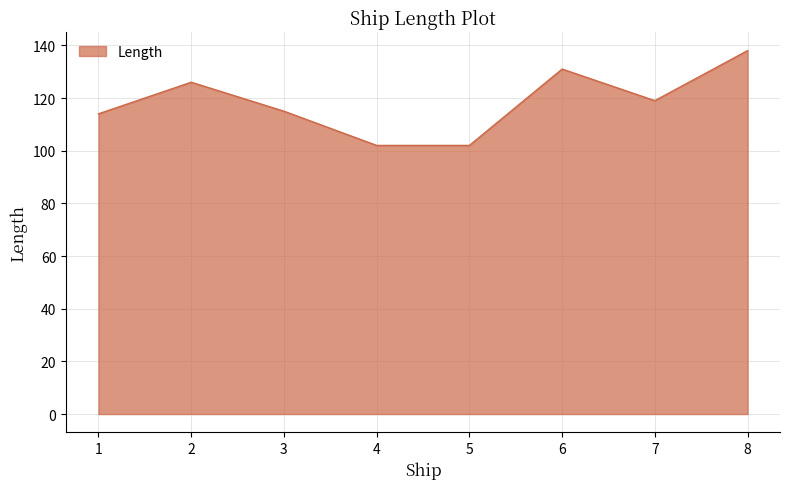

What is the minimum value shown in the chart?

102